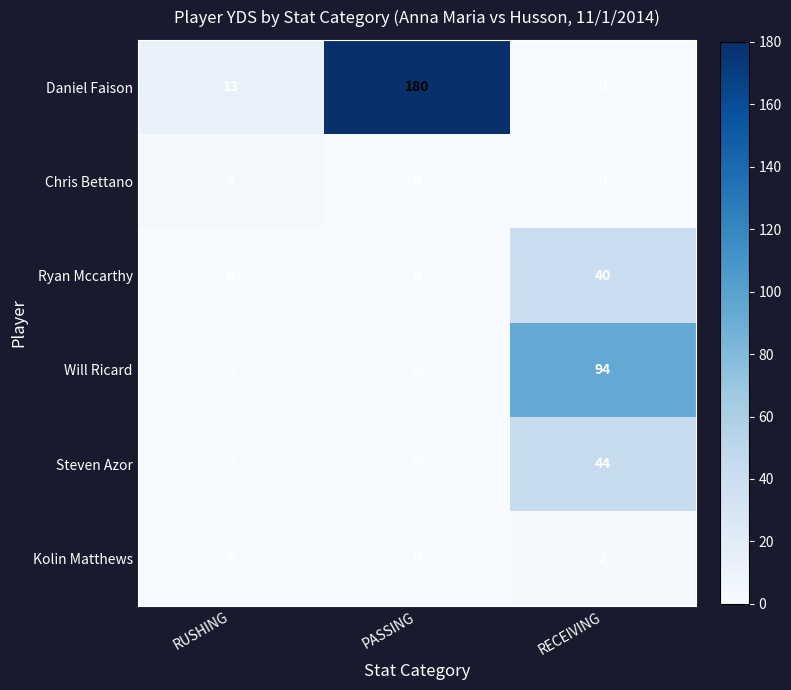

Which series has the widest spread of values?

Daniel Faison